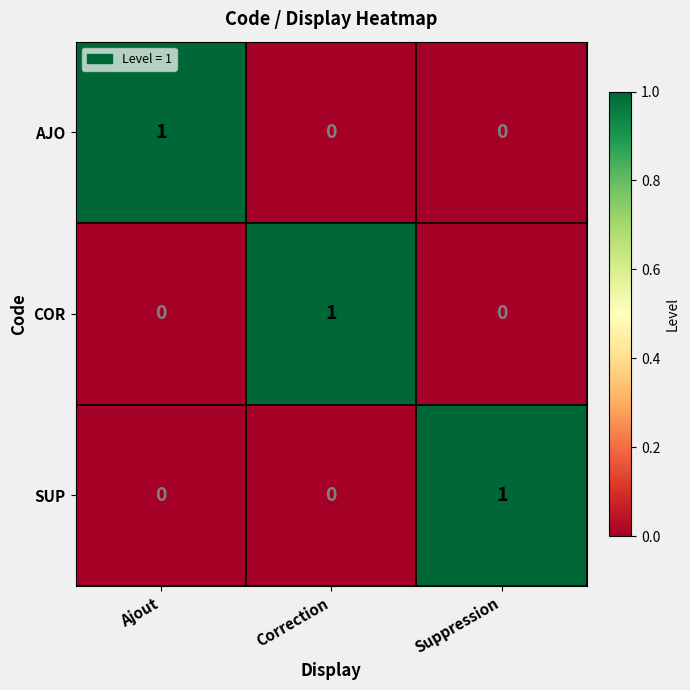

What is the difference between the highest and lowest values at Suppression?

1